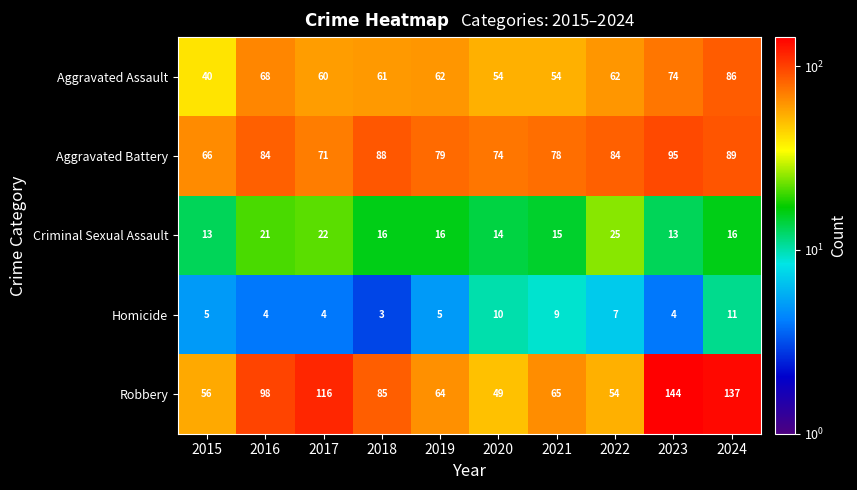

What is the average value of the Aggravated Assault series?

62